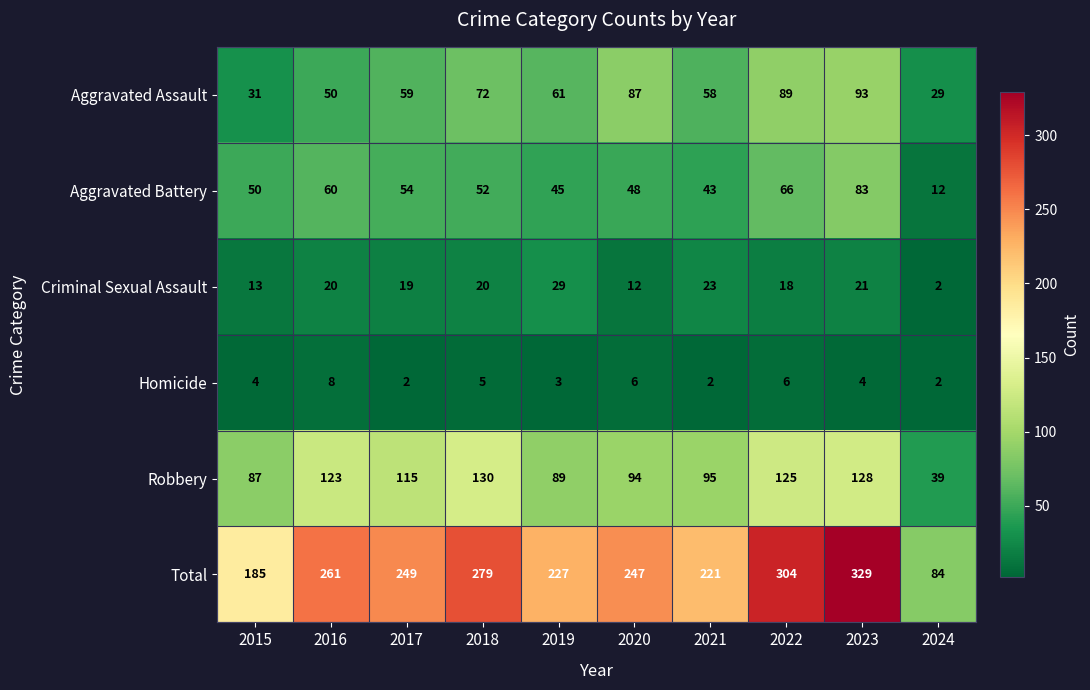

True or false: Aggravated Assault has a value of 38 at 2023.

False